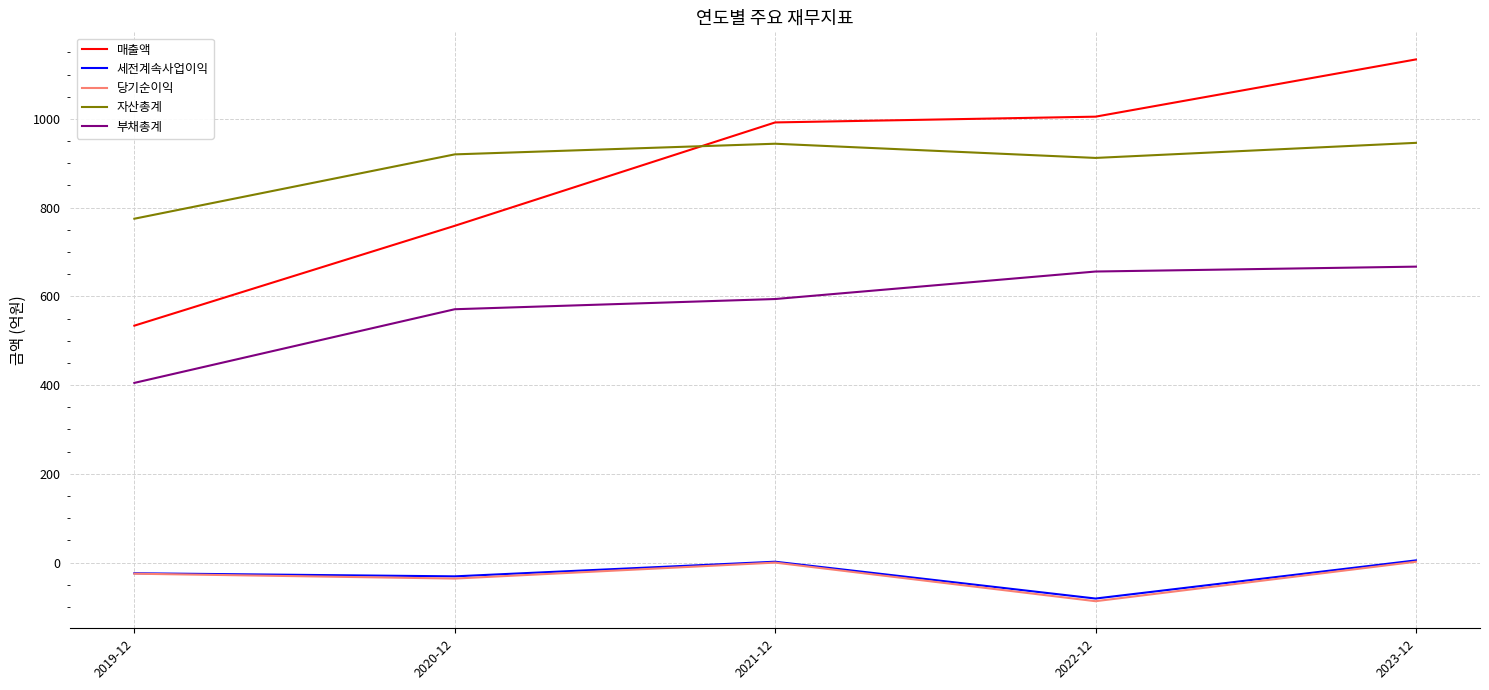

True or false: 매출액 has a value of 992 at 2021-12.

True